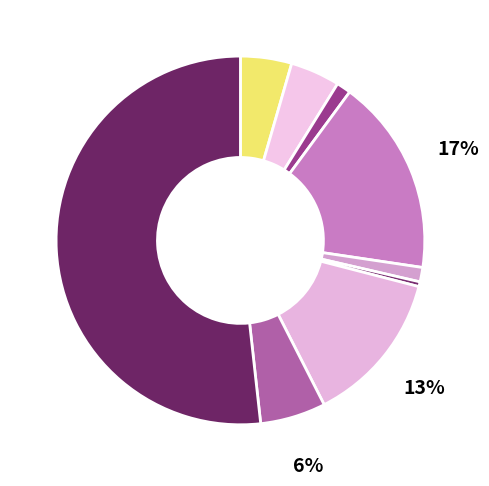

How many slices are in this pie chart?

9